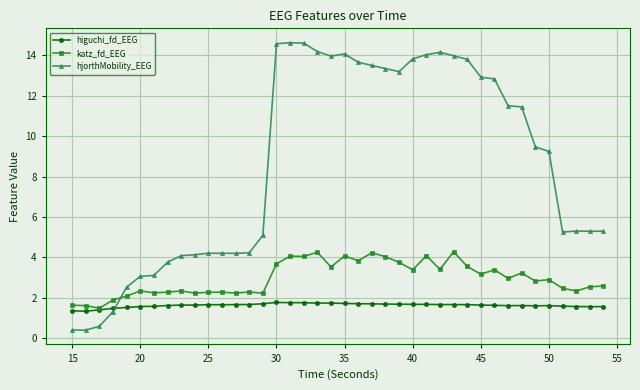

Which series has the largest range (max minus min)?

hjorthMobility_EEG